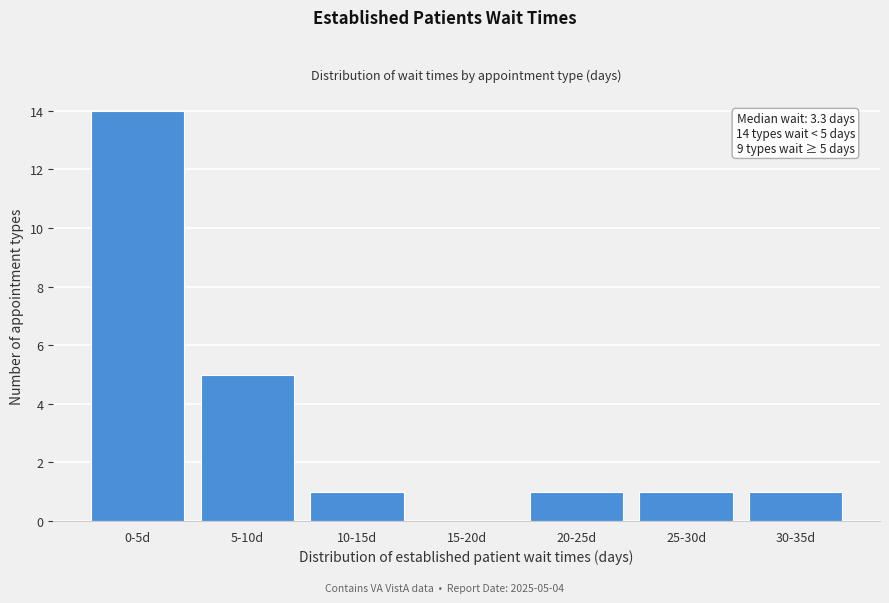

Reading right to left, list all the values displayed in this chart.

30-35d=1	25-30d=1	20-25d=1	15-20d=0	10-15d=1	5-10d=5	0-5d=14